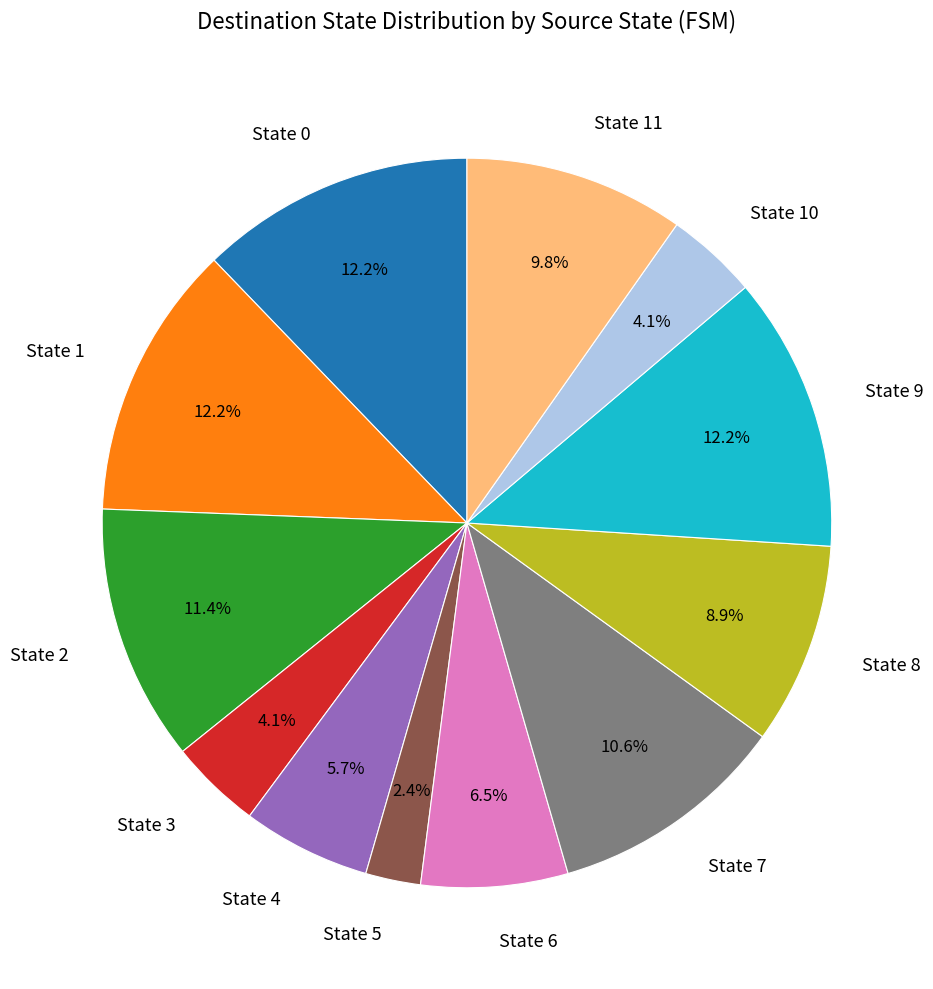

Which category has the smallest portion of the pie?

State 5